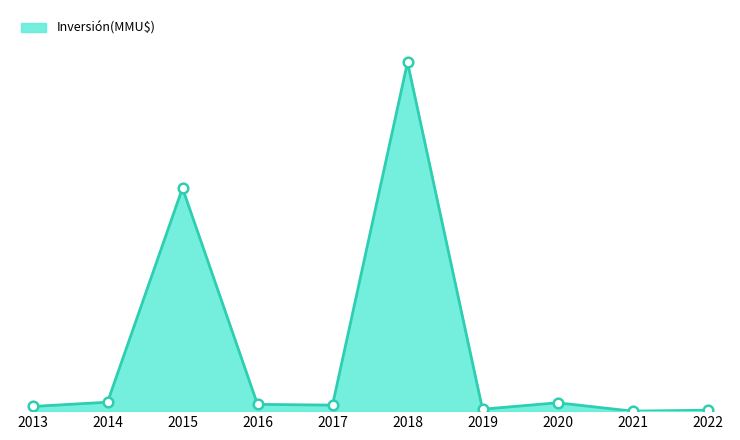

Between 2013 and 2016, which is larger?

2016